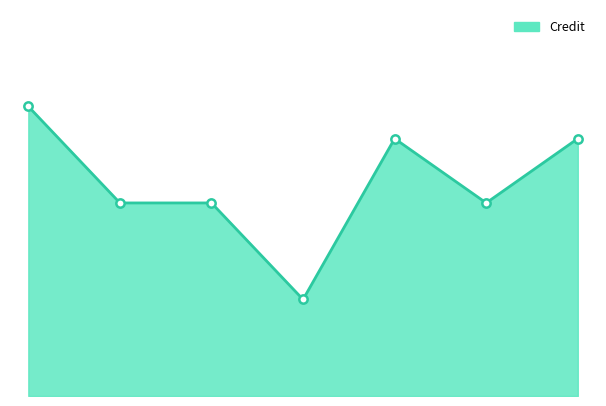

How many lines are shown in the chart?

1